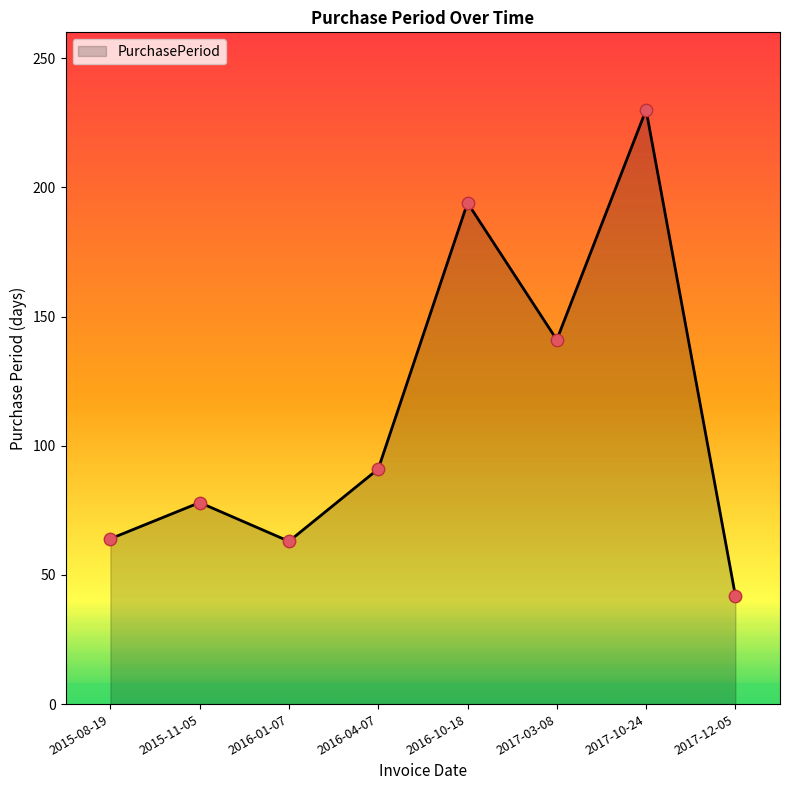

Approximately how many times larger is the value at 2017-12-05 compared to 2015-08-19?

0.7